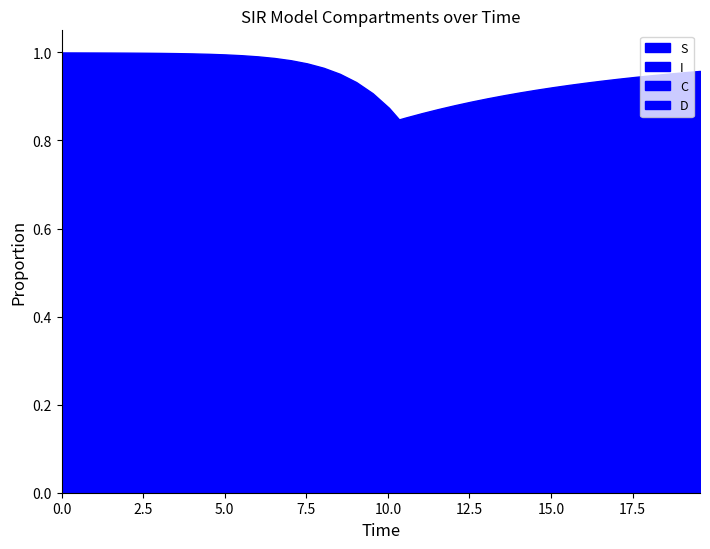

How many distinct data groups are displayed?

4